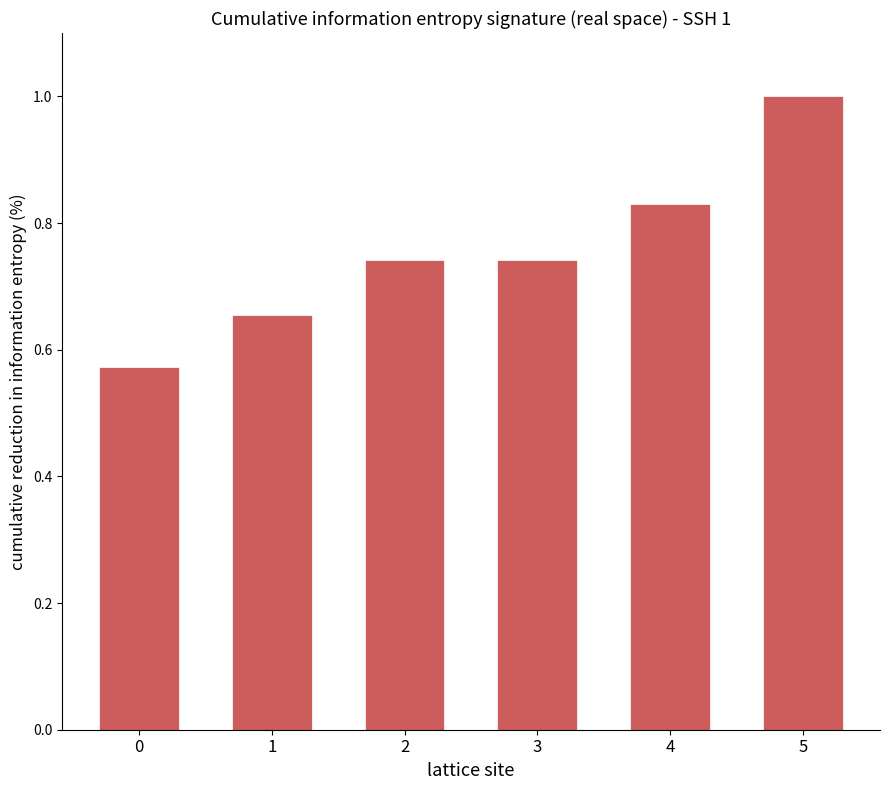

What is the change in value from 0 to 4?

+0.3